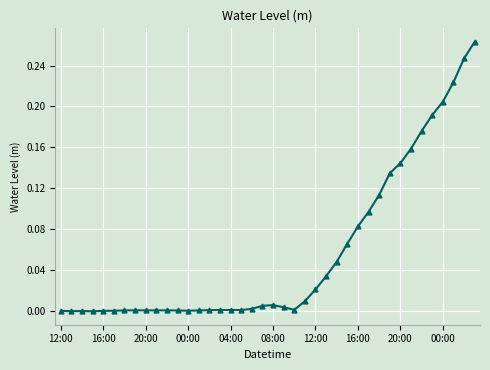

Count the number of data series in this chart.

1